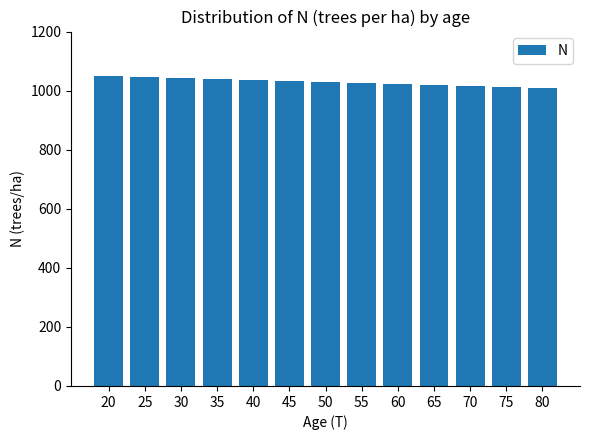

Is it true that the value at 35 is 545.1?

False